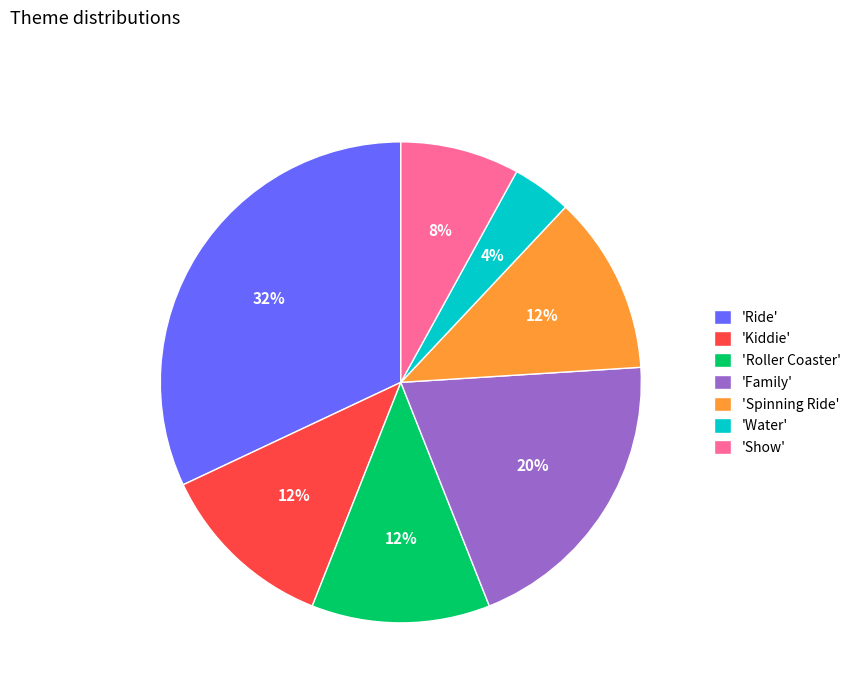

Count the number of slices in the pie.

7